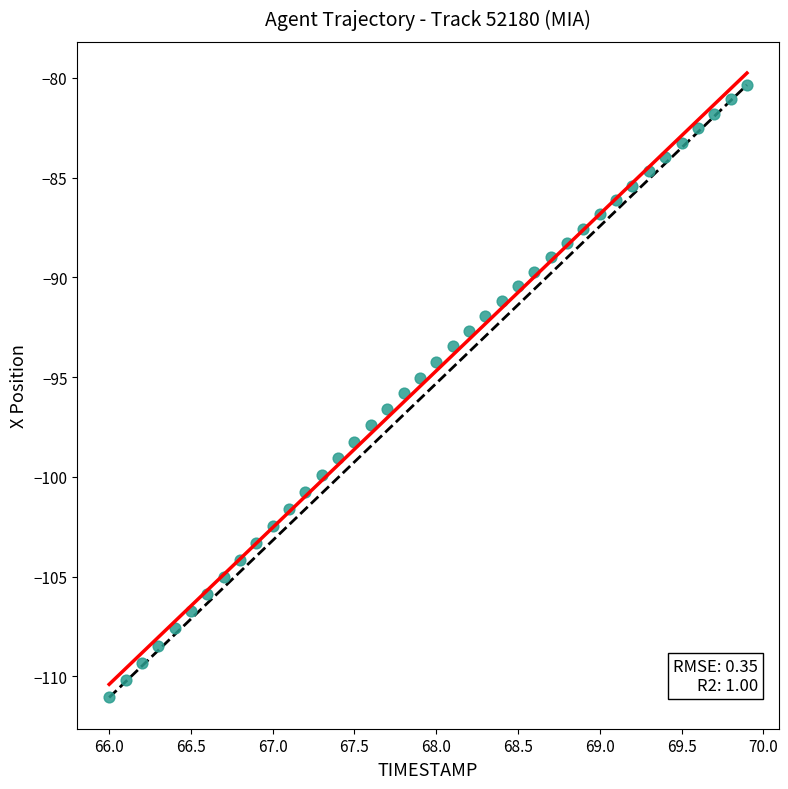

What is the range of Y values (max minus min)?

30.7